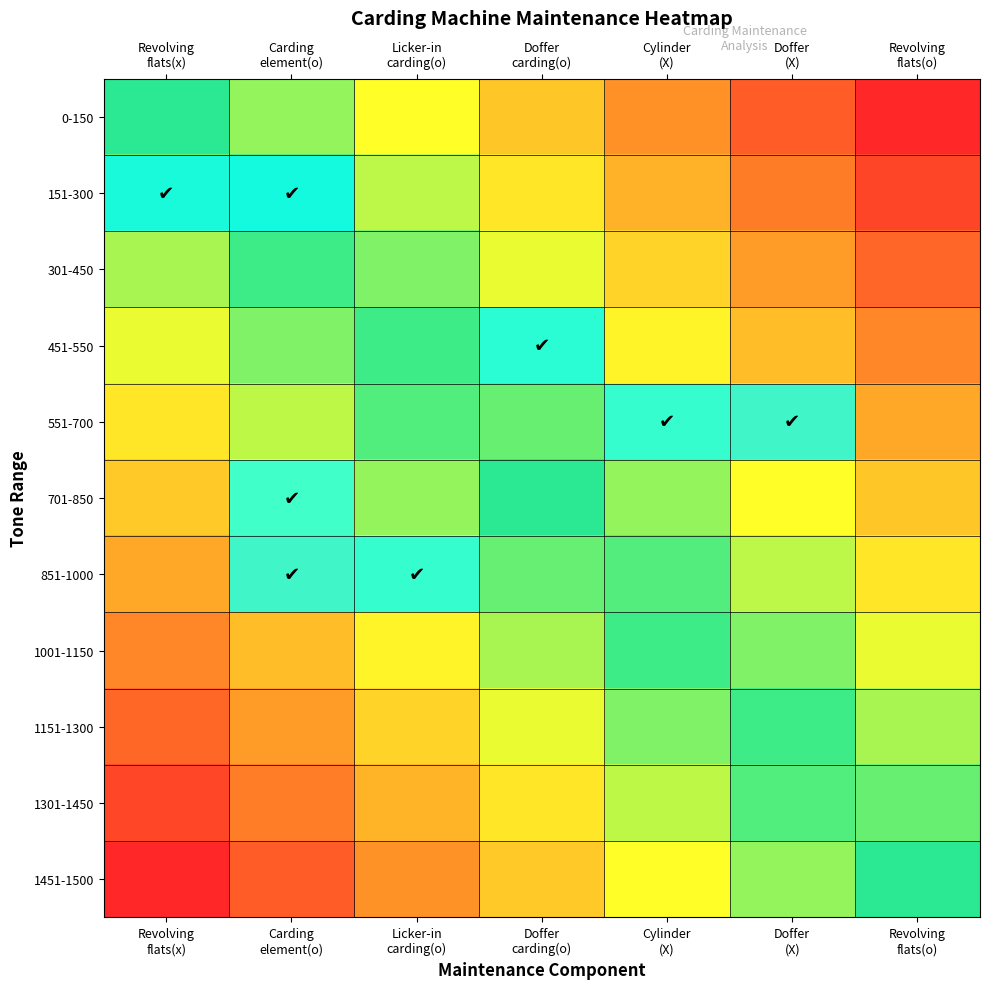

Reading left to right, what are all the values shown in this chart?

0-150: Revolving
flats(x)=0.0	Carding
element(o)=0.2	Licker-in
carding(o)=0.3	Doffer
carding(o)=0.5	Cylinder
(X)=0.7	Doffer
(X)=0.8	Revolving
flats(o)=1.0
151-300: Revolving
flats(x)=-0.1	Carding
element(o)=0.1	Licker-in
carding(o)=0.2	Doffer
carding(o)=0.4	Cylinder
(X)=0.6	Doffer
(X)=0.7	Revolving
flats(o)=0.9
301-450: Revolving
flats(x)=-0.2	Carding
element(o)=-0.0	Licker-in
carding(o)=0.1	Doffer
carding(o)=0.3	Cylinder
(X)=0.5	Doffer
(X)=0.6	Revolving
flats(o)=0.8
451-550: Revolving
flats(x)=-0.3	Carding
element(o)=-0.1	Licker-in
carding(o)=0.0	Doffer
carding(o)=0.2	Cylinder
(X)=0.4	Doffer
(X)=0.5	Revolving
flats(o)=0.7
551-700: Revolving
flats(x)=-0.4	Carding
element(o)=-0.2	Licker-in
carding(o)=-0.1	Doffer
carding(o)=0.1	Cylinder
(X)=0.3	Doffer
(X)=0.4	Revolving
flats(o)=0.6
701-850: Revolving
flats(x)=-0.5	Carding
element(o)=-0.3	Licker-in
carding(o)=-0.2	Doffer
carding(o)=0.0	Cylinder
(X)=0.2	Doffer
(X)=0.3	Revolving
flats(o)=0.5
851-1000: Revolving
flats(x)=-0.6	Carding
element(o)=-0.4	Licker-in
carding(o)=-0.3	Doffer
carding(o)=-0.1	Cylinder
(X)=0.1	Doffer
(X)=0.2	Revolving
flats(o)=0.4
1001-1150: Revolving
flats(x)=-0.7	Carding
element(o)=-0.5	Licker-in
carding(o)=-0.4	Doffer
carding(o)=-0.2	Cylinder
(X)=-0.0	Doffer
(X)=0.1	Revolving
flats(o)=0.3
1151-1300: Revolving
flats(x)=-0.8	Carding
element(o)=-0.6	Licker-in
carding(o)=-0.5	Doffer
carding(o)=-0.3	Cylinder
(X)=-0.1	Doffer
(X)=0.0	Revolving
flats(o)=0.2
1301-1450: Revolving
flats(x)=-0.9	Carding
element(o)=-0.7	Licker-in
carding(o)=-0.6	Doffer
carding(o)=-0.4	Cylinder
(X)=-0.2	Doffer
(X)=-0.1	Revolving
flats(o)=0.1
1451-1500: Revolving
flats(x)=-1.0	Carding
element(o)=-0.8	Licker-in
carding(o)=-0.7	Doffer
carding(o)=-0.5	Cylinder
(X)=-0.3	Doffer
(X)=-0.2	Revolving
flats(o)=0.0